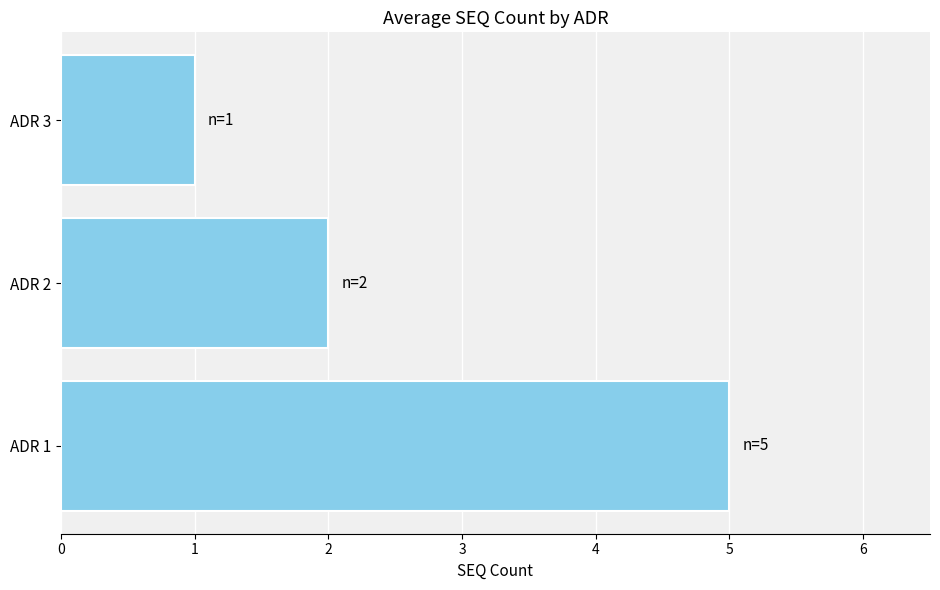

Which category has the lowest value across all series?

ADR 3